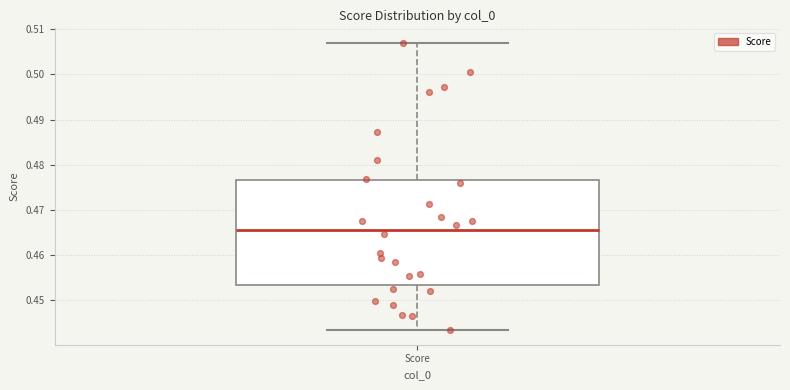

Transcribe this box plot: give where the median line is, the range the box spans, and where the two whiskers end, as read against the y-axis. The values are not printed on the chart, so give them approximately, as read against the axis.

median 0.466, box 0.453 to 0.477, whiskers 0.443 to 0.507